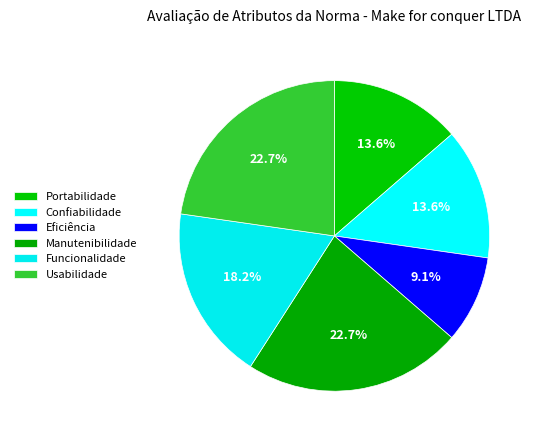

Which slice is the largest?

Manutenibilidade